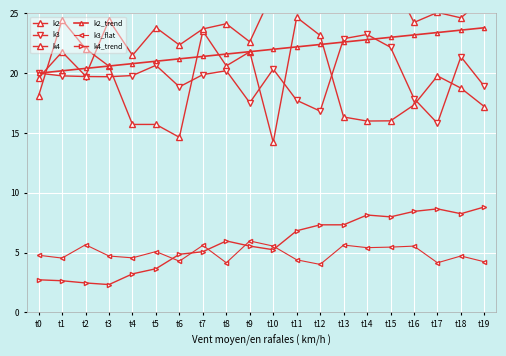

What is the maximum value shown in the chart?

28.1